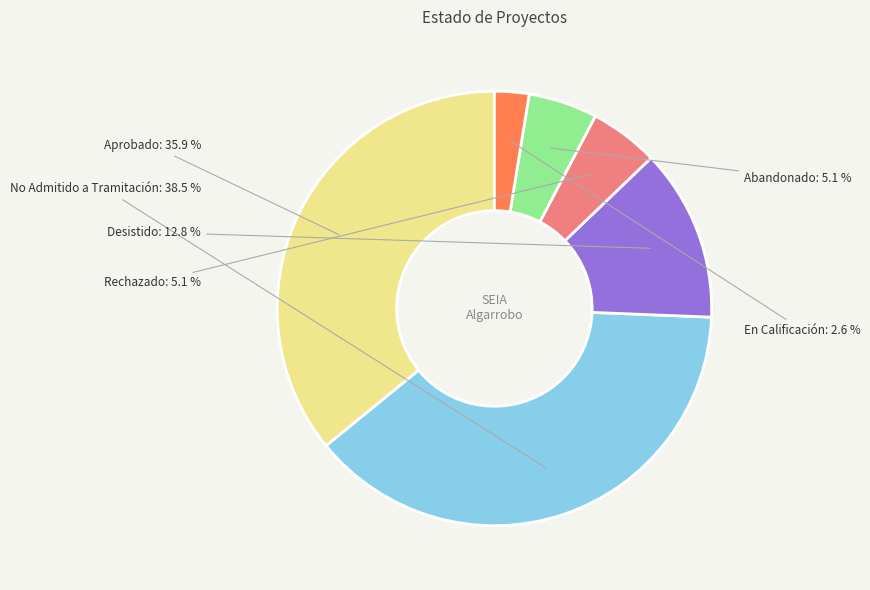

Count the number of slices in the pie.

6